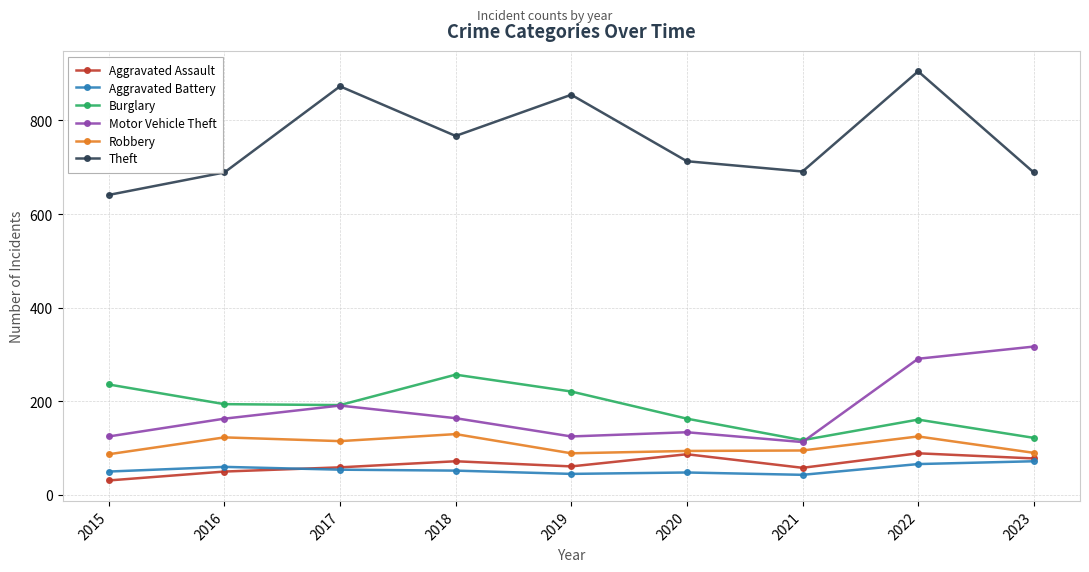

True or false: Burglary and Robbery cross at least once.

False